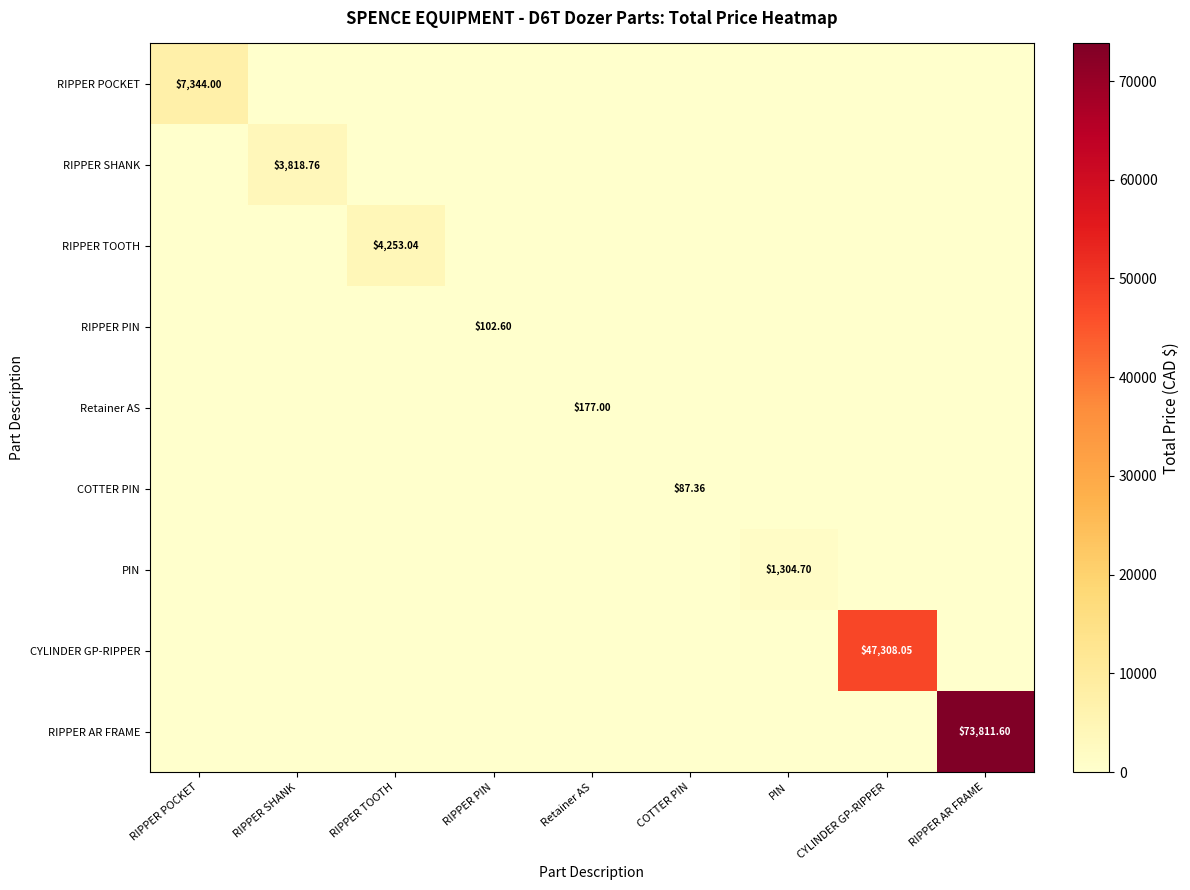

The value of PIN at Retainer AS is 507.6. True or false?

False